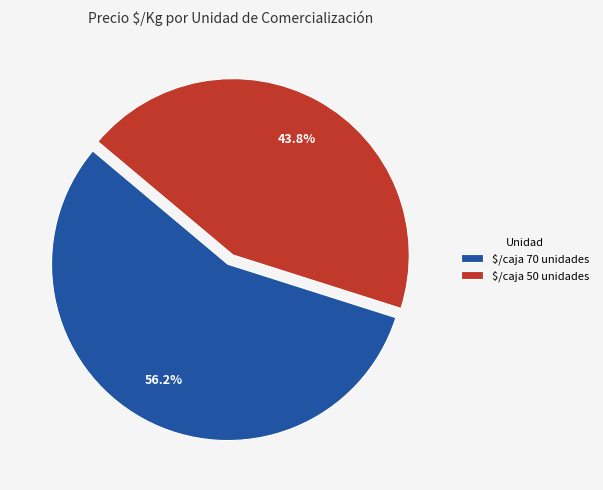

Which category has the smallest portion of the pie?

$/caja 50 unidades